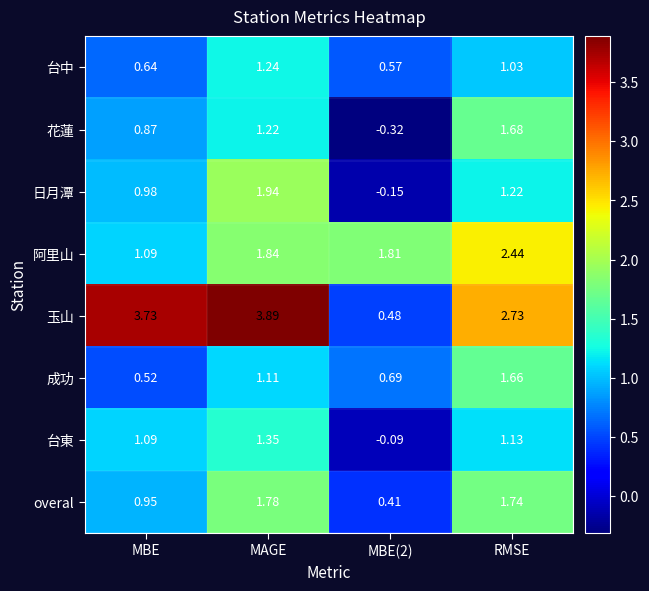

At which category is the sum across all series the highest?

MAGE